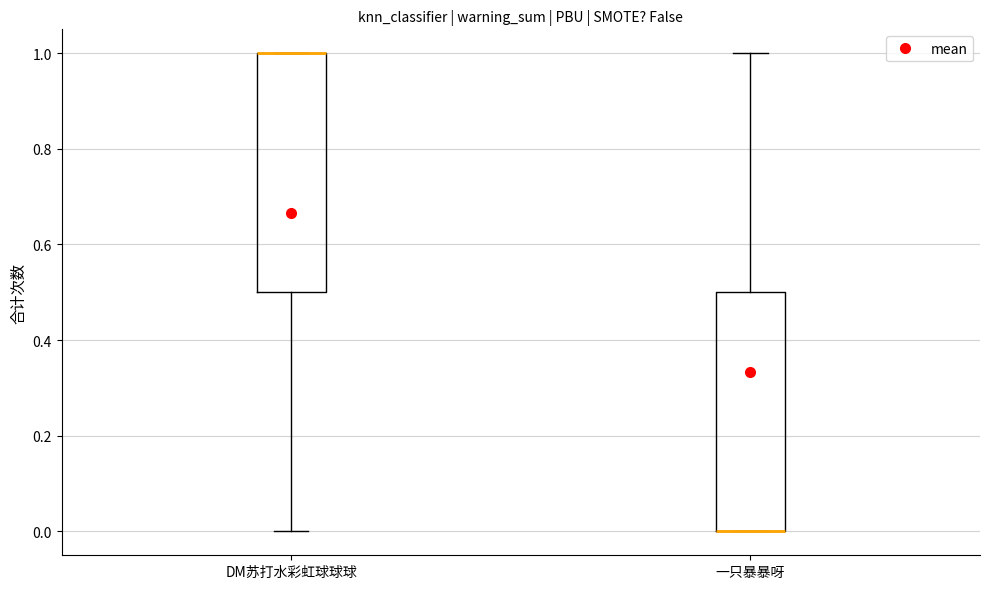

Reading left to right, read every box against the y-axis: the position of its median line, the range the box covers, and the ends of its whiskers. The values are not printed on the chart, so give them approximately, as read against the axis.

DM苏打水彩虹球球球: median 1.0 (drawn on the box's upper edge), box 0.5 to 1.0, whiskers 0.0 to 1.0
一只暴暴呀: median 0.0 (drawn on the box's lower edge), box 0.0 to 0.5, whiskers 0.0 to 1.0